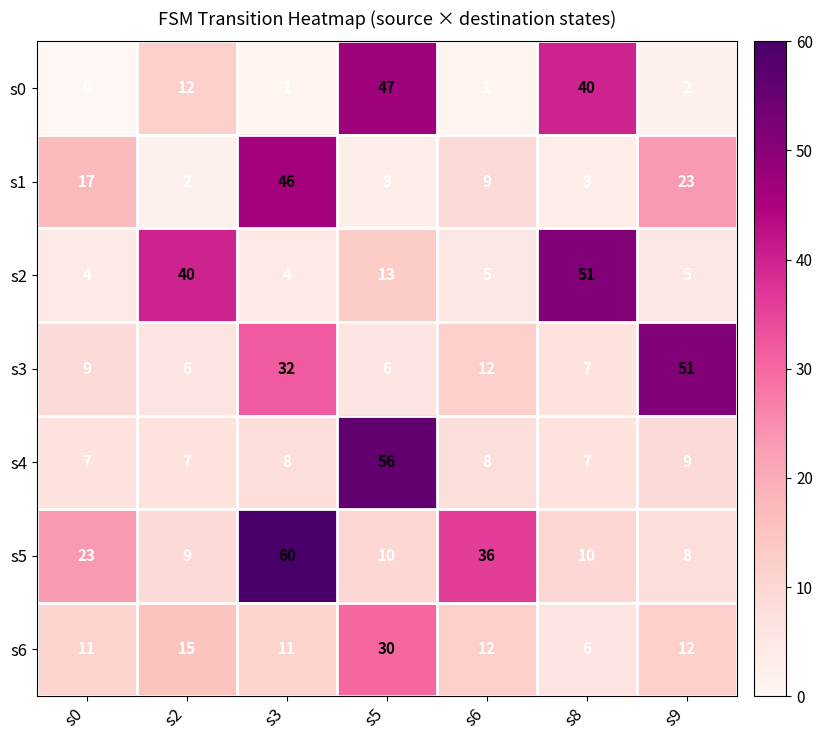

Rank the series at s0 from highest to lowest value.

s5, s1, s6, s3, s4, s2, s0